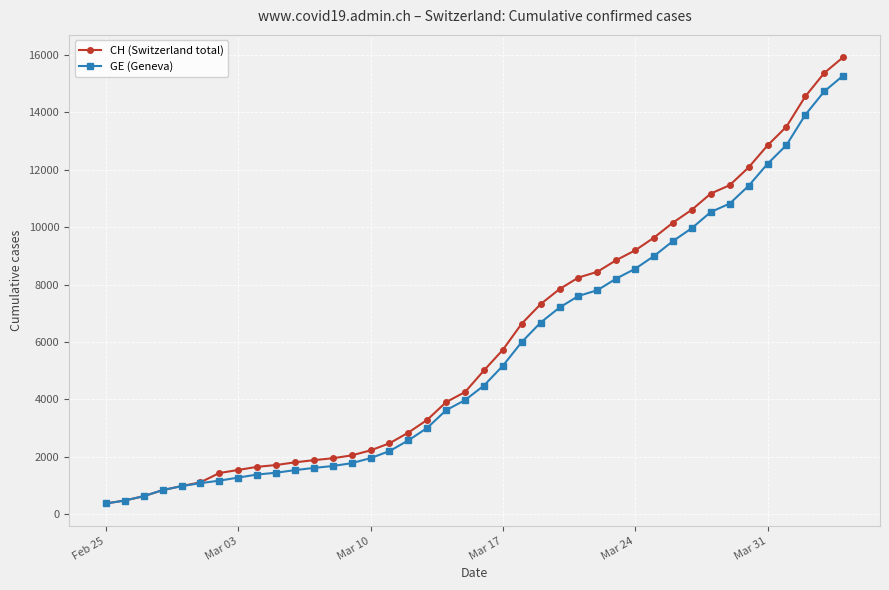

What is the greatest value displayed?

15926